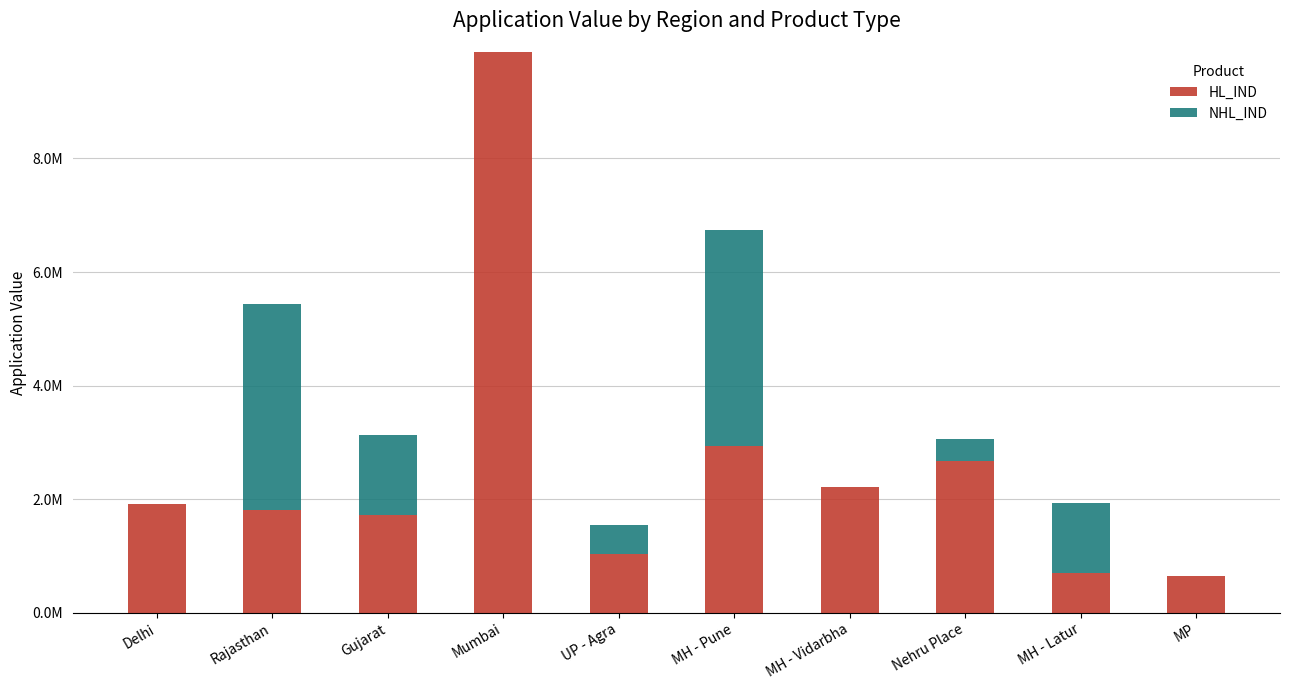

Are the bars horizontal?

No